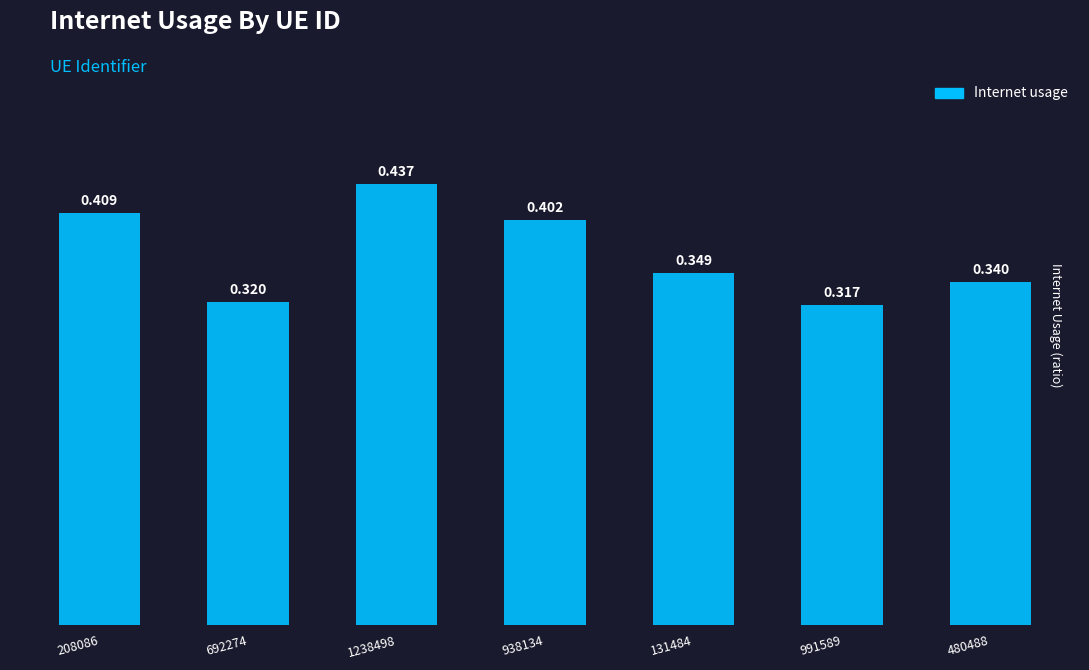

Reading left to right, transcribe all the data shown in this chart.

208086=0.4	692274=0.3	1238498=0.4	938134=0.4	131484=0.3	991589=0.3	480488=0.3